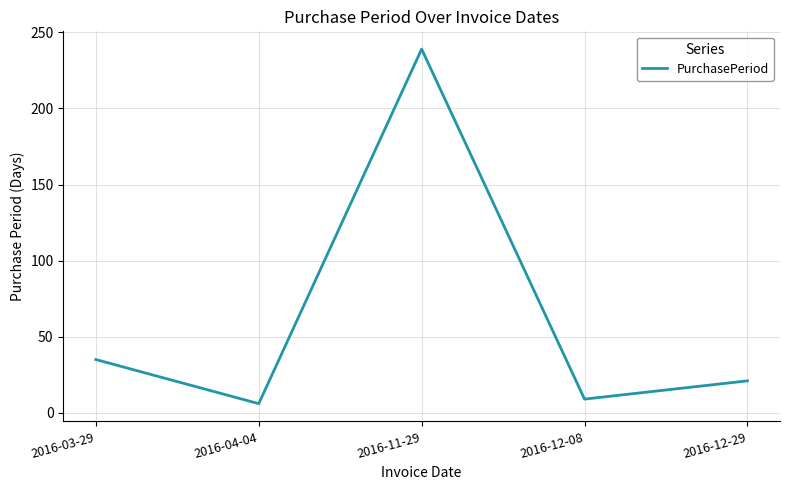

What is the difference between the second highest and second lowest values?

26